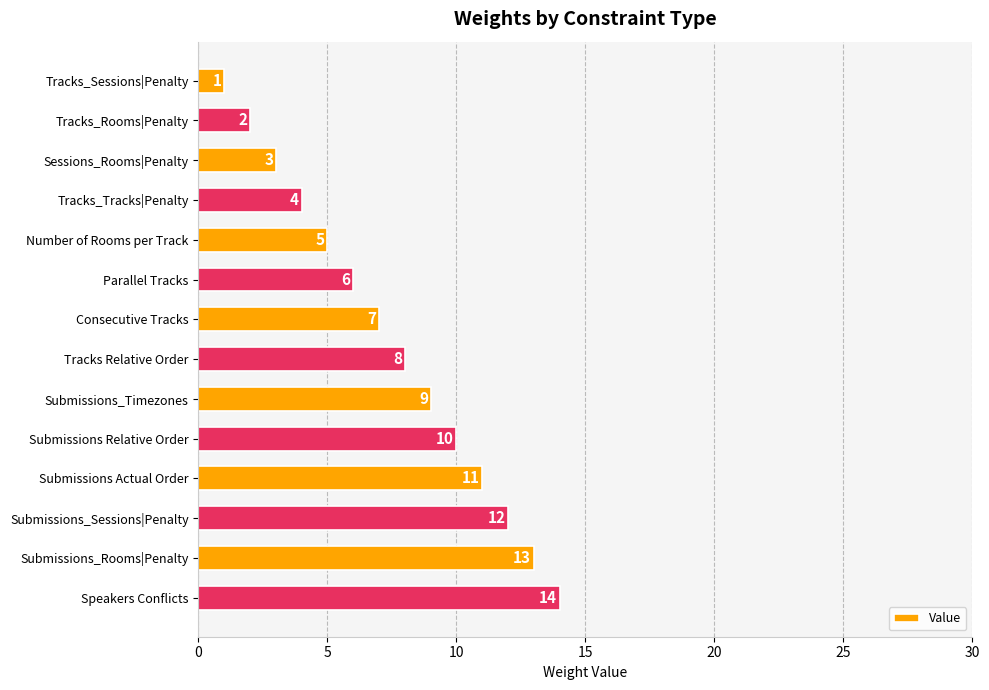

What position from the top is Tracks Relative Order?

8